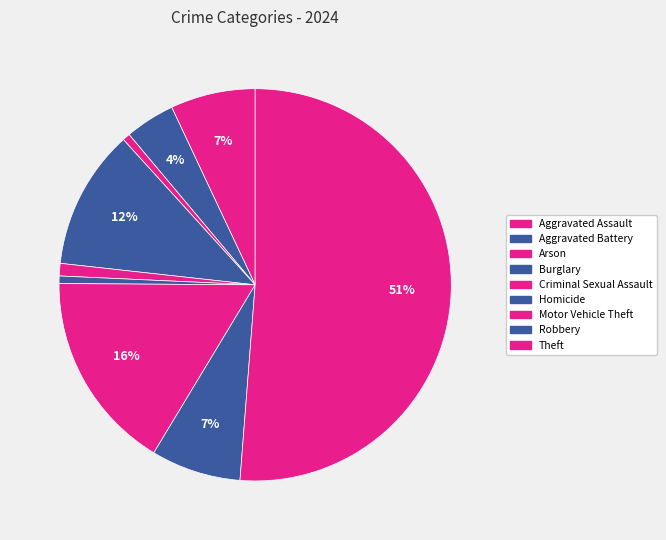

To the nearest percent, what is the difference between the largest and smallest slice percentages?

51%